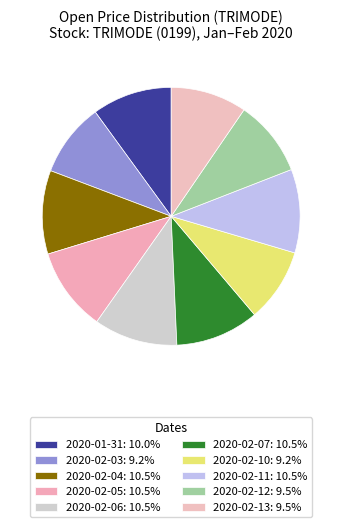

Combined, what portion of the pie is 2020-02-07 and 2020-01-31?

20.5%